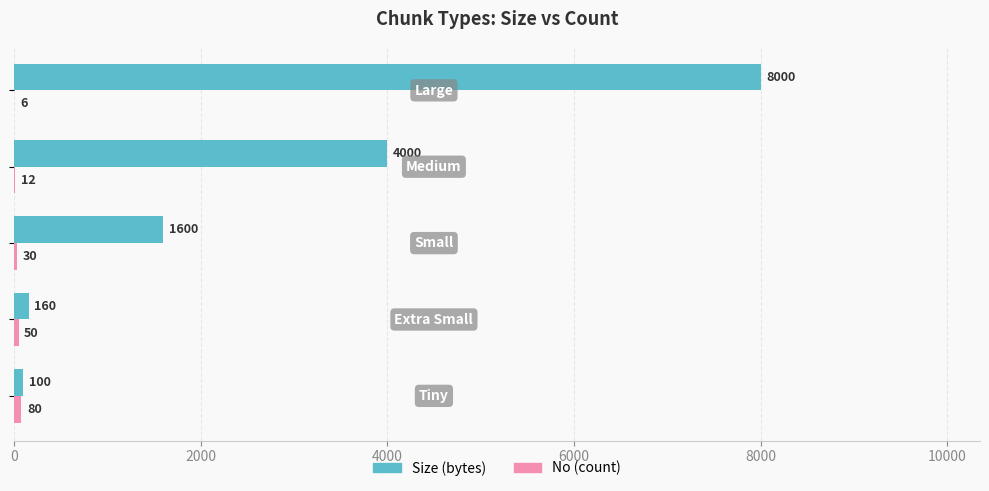

What is the maximum value shown in the chart?

8000